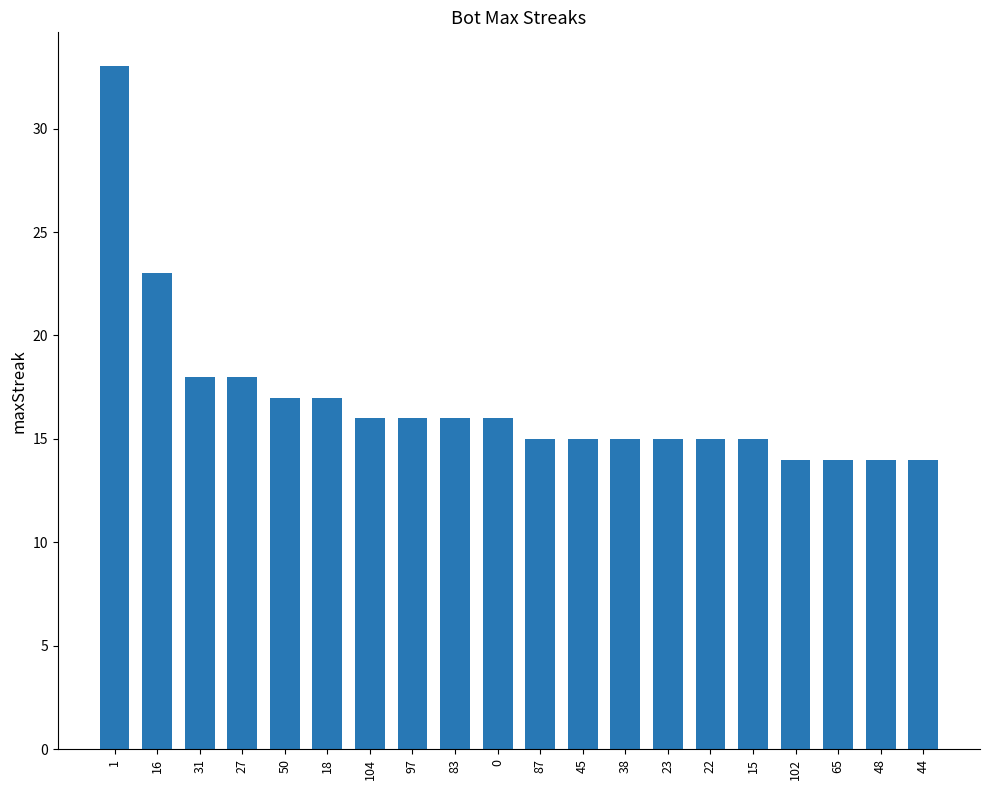

At which label is the value closest to 23?

16